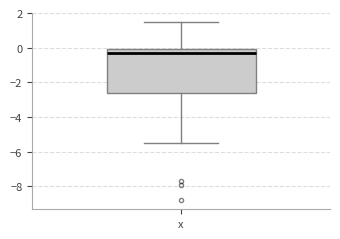

Read this box plot against the y-axis: the position of the median line, the range covered by the box, and the ends of both whiskers. The values are not printed on the chart, so give them approximately, as read against the axis.

median -0.2, box -2.6 to 0.0, whiskers -5.4 to 1.6